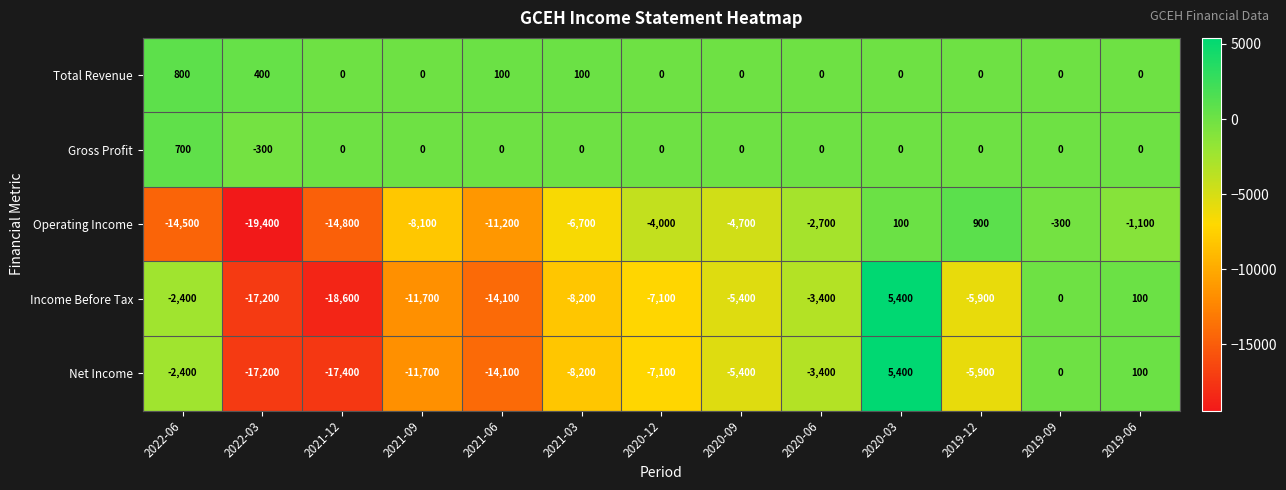

List the labels in order of Income Before Tax value, smallest first.

2021-12, 2022-03, 2021-06, 2021-09, 2021-03, 2020-12, 2019-12, 2020-09, 2020-06, 2022-06, 2019-09, 2019-06, 2020-03